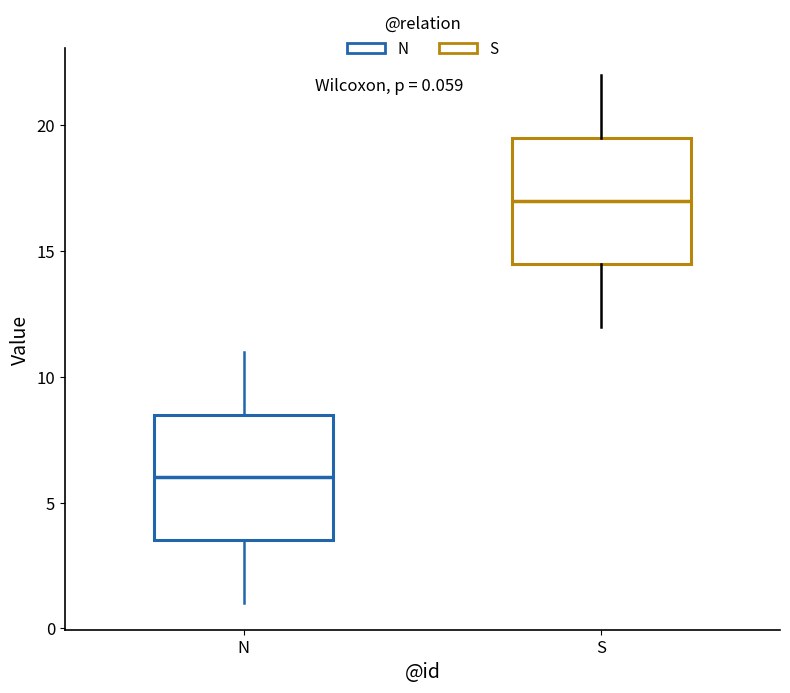

Which box's median line is the lowest?

N